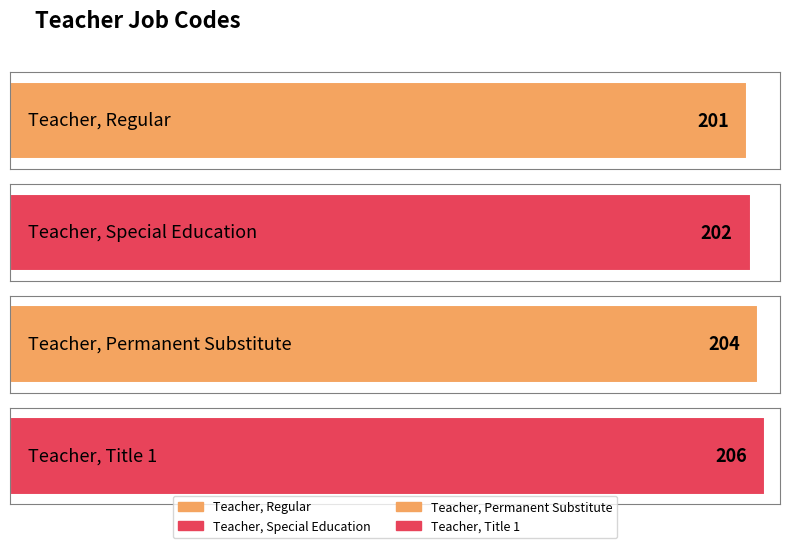

Where is the data nearest to the value 203?

Teacher, Special Education